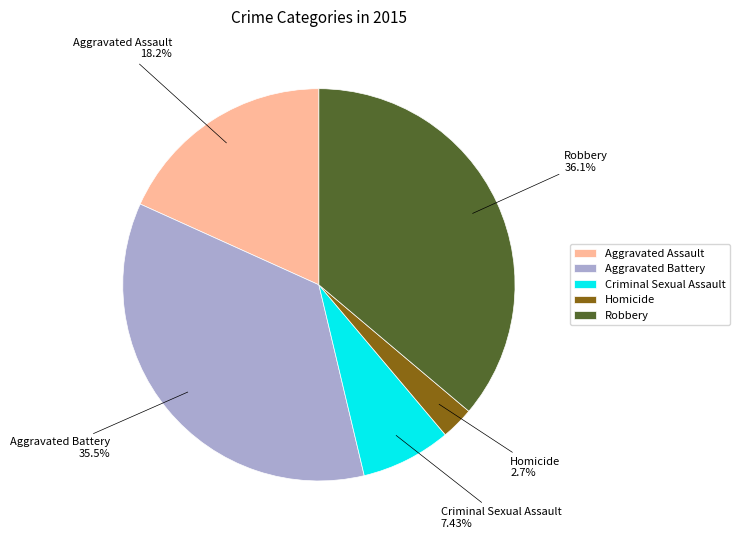

Count the number of slices in the pie.

5